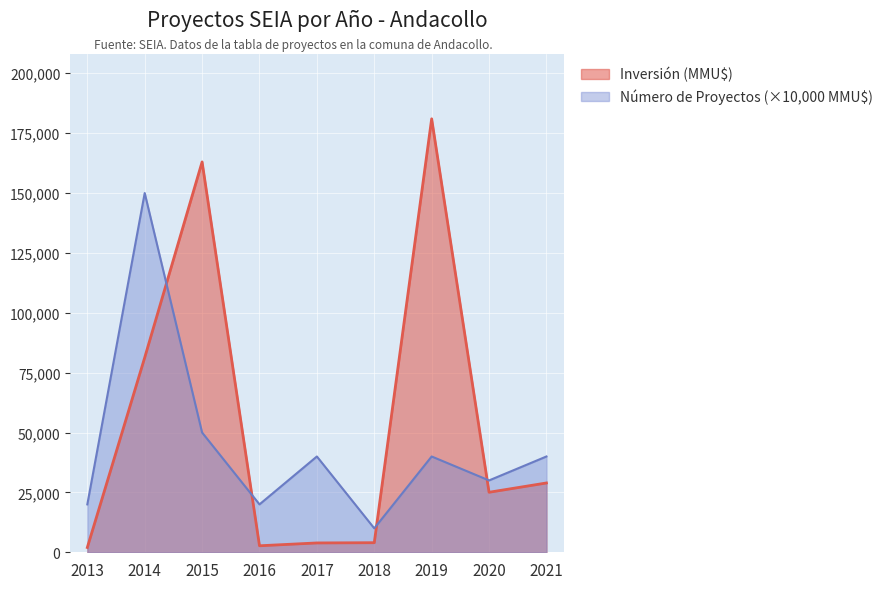

The Número de Proyectos series shows 20000 at 2013. True or false?

True